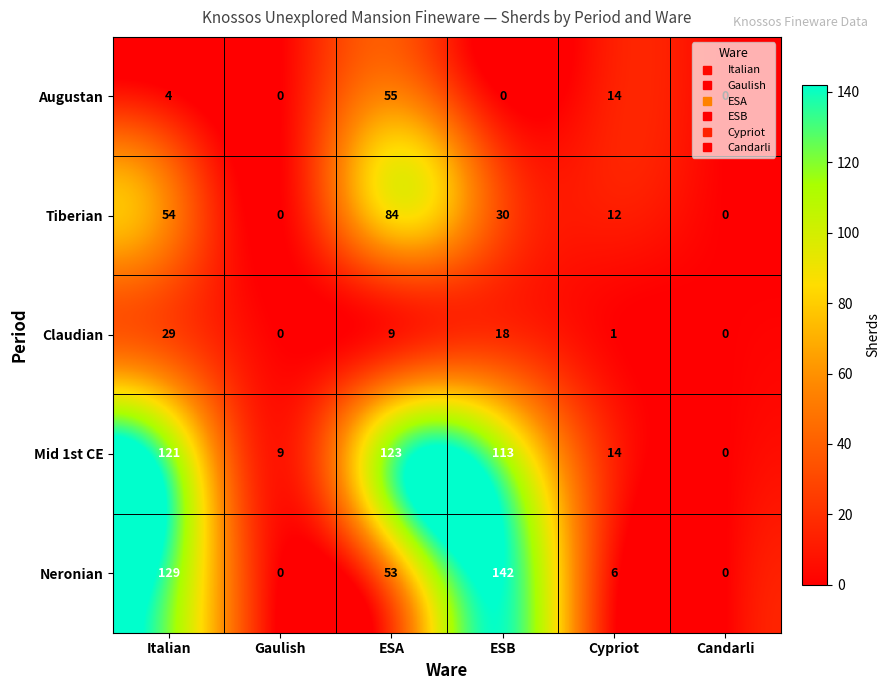

What is the highest value of the Augustan series?

55